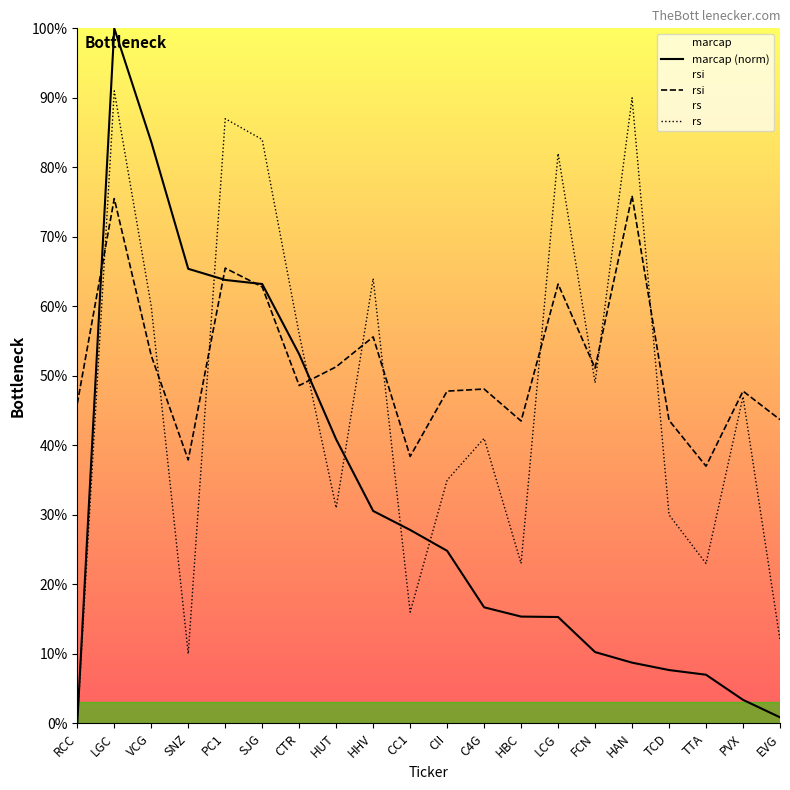

How many data points in rsi are above 48?

11